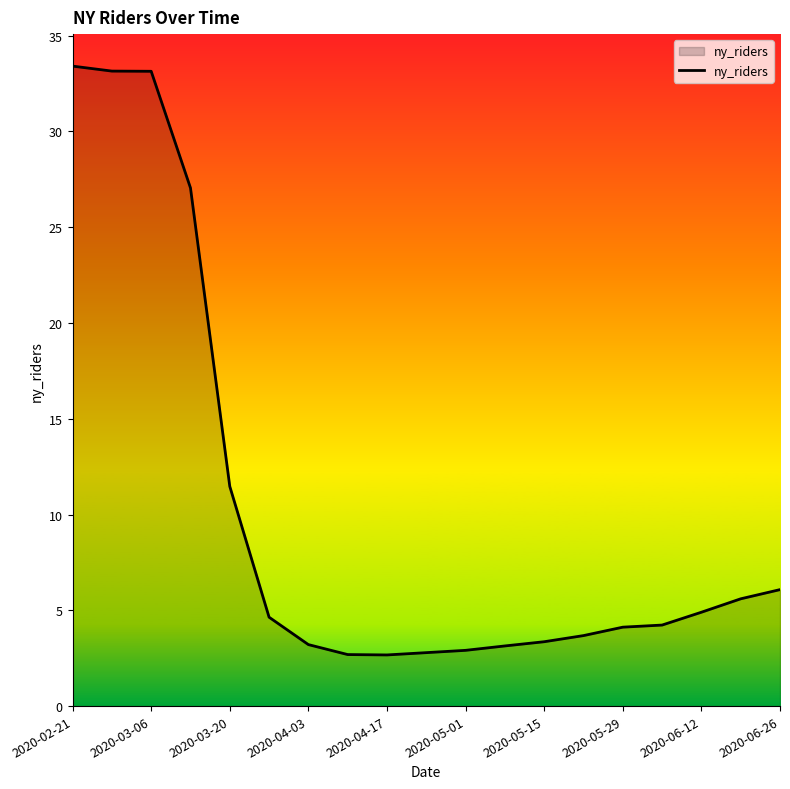

What is the maximum value shown in the chart?

33.4